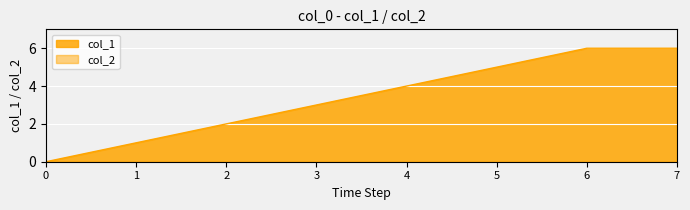

Does the chart display data point markers on the line(s)?

No